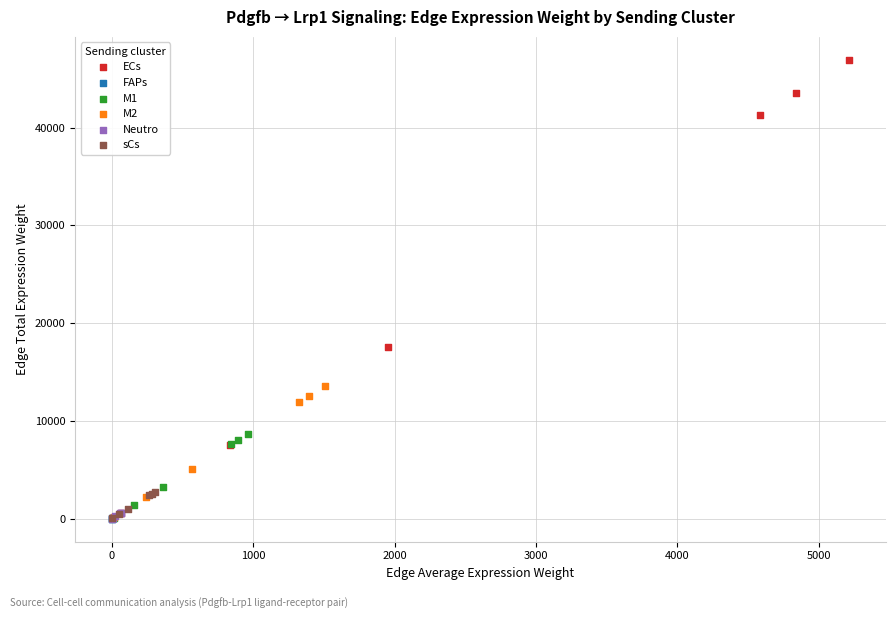

Which series has the largest Y range (max minus min)?

ECs